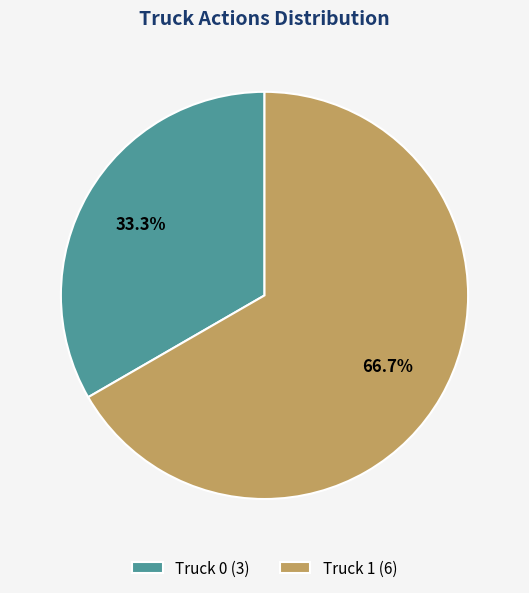

To the nearest percent, what percentage of the pie is Truck 1?

67%